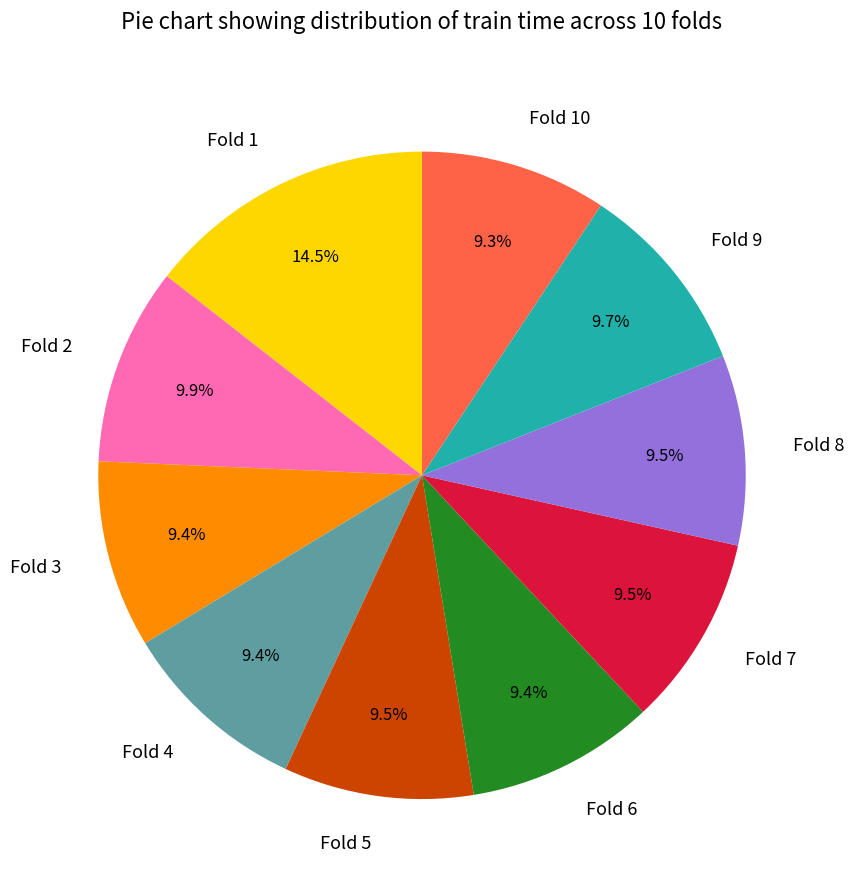

Do Fold 4 and Fold 9 together represent more than half of the pie?

No